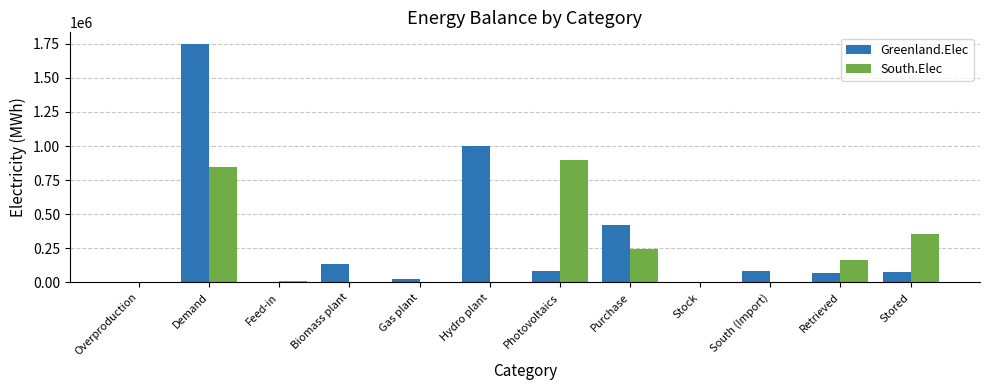

How many data points does each series have?

12